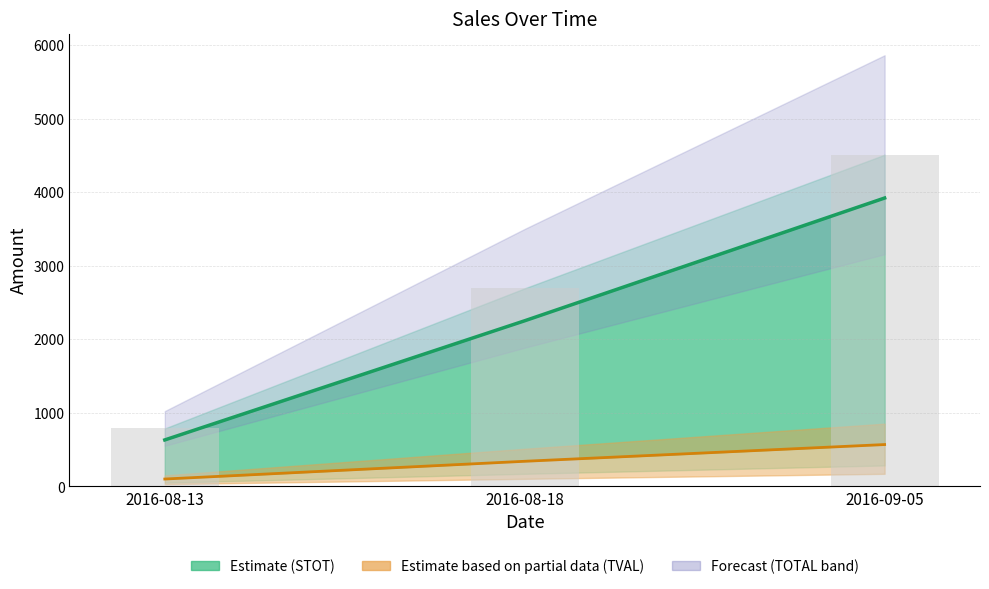

The STOT series shows 383.0 at 2016-08-13. True or false?

False